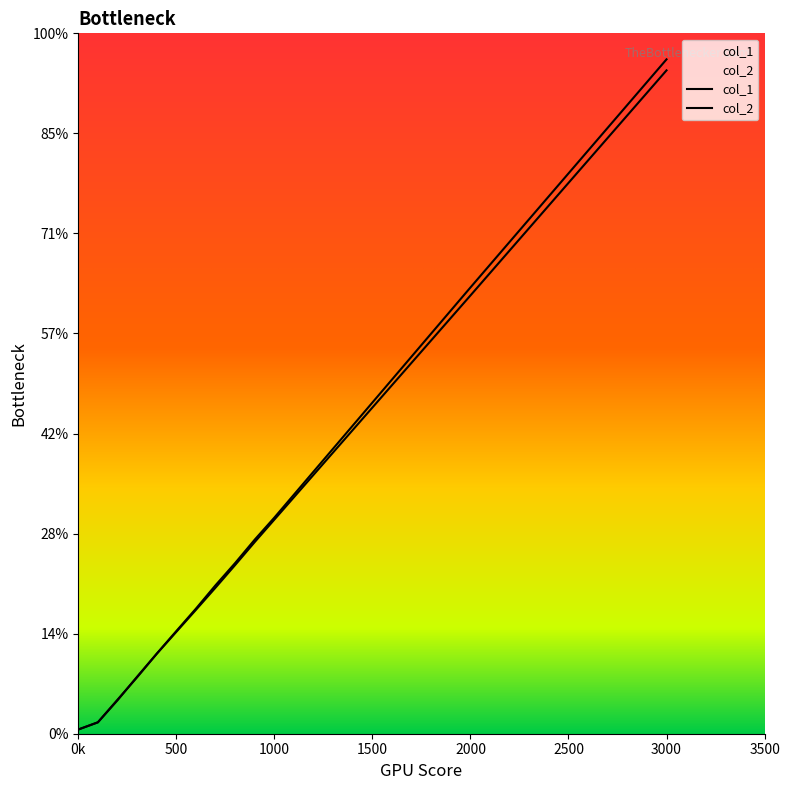

Rank the series by their average value, from lowest to highest.

col_2, col_1